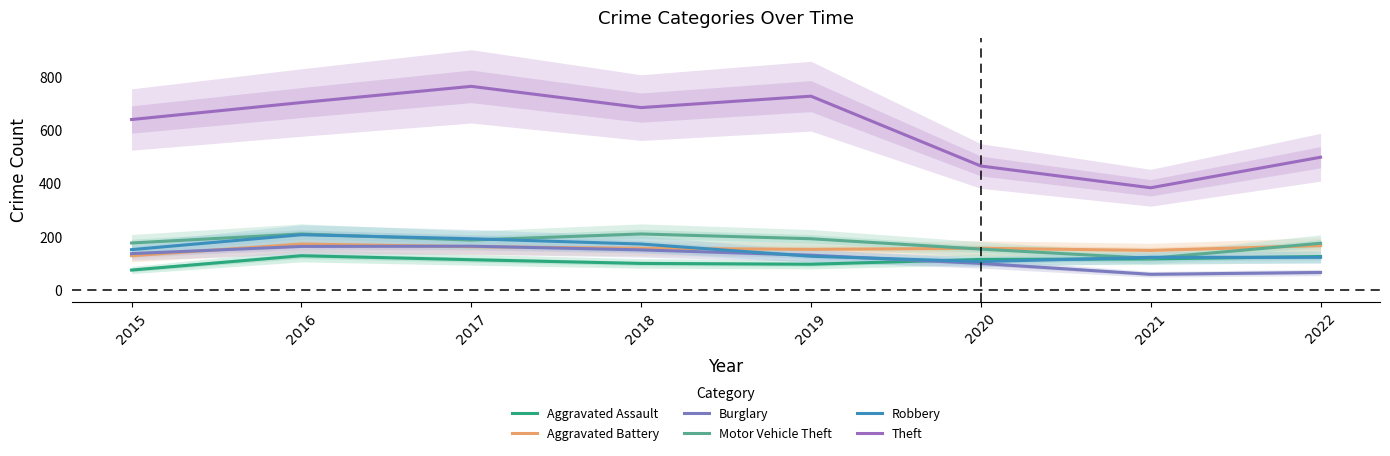

What is the difference between the highest and lowest values at 2015?

567